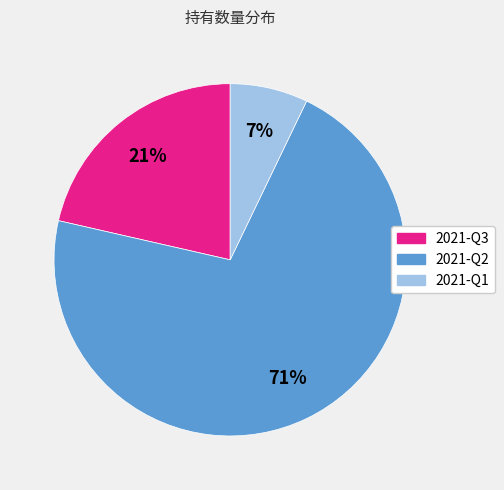

Is there any slice that represents more than half of the pie?

Yes